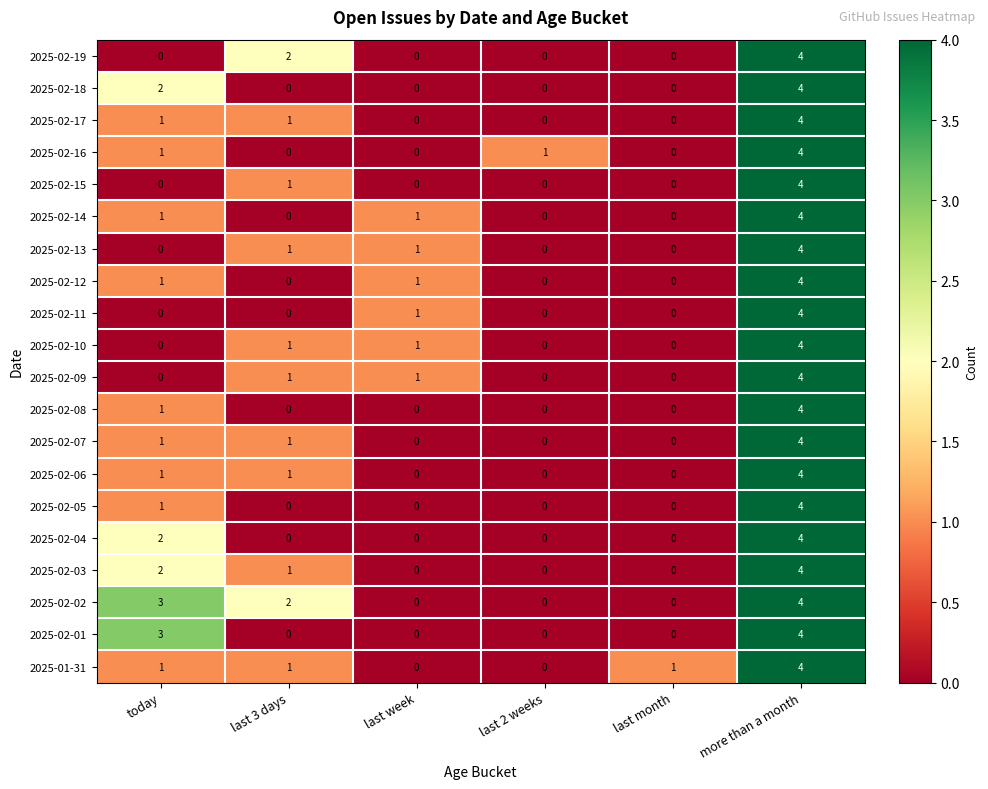

How many categories are shown in the chart?

6